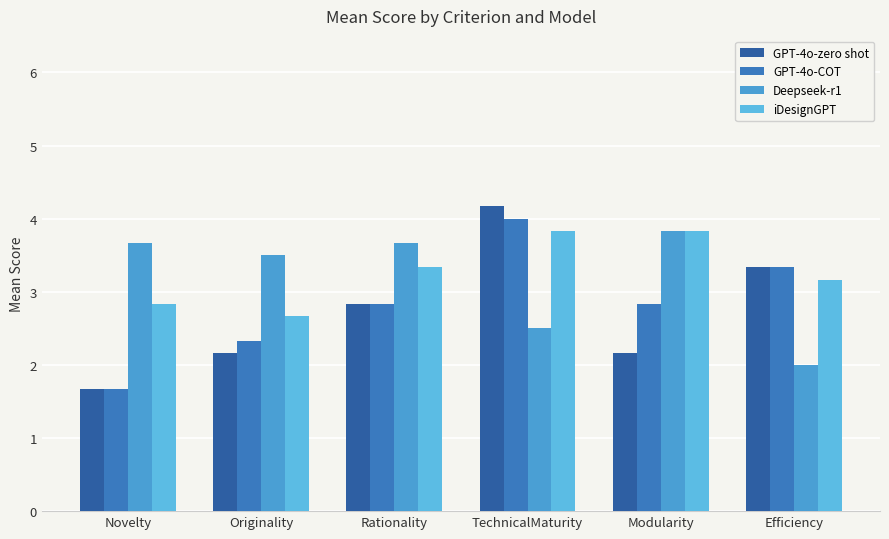

What value does the Deepseek-r1 series have at Novelty?

3.7